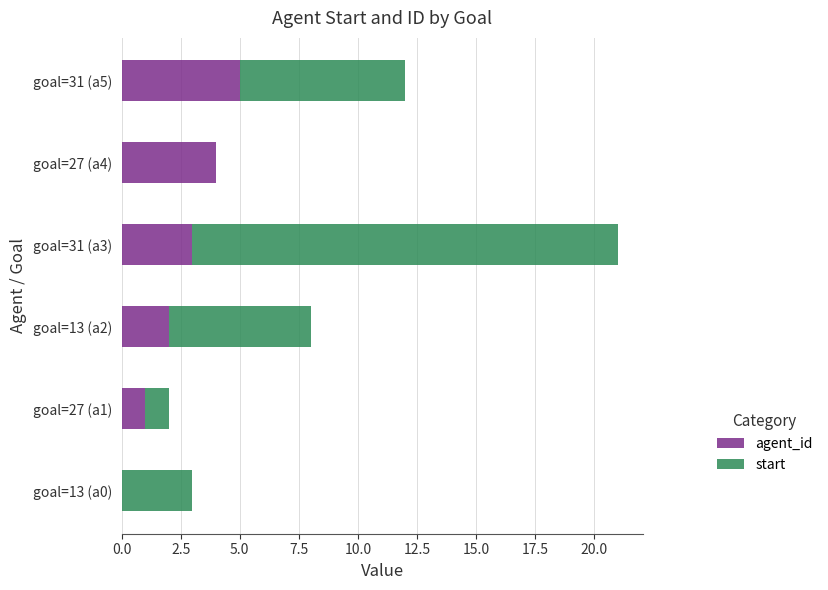

Is it true that agent_id equals 7 at goal=27 (a4)?

False